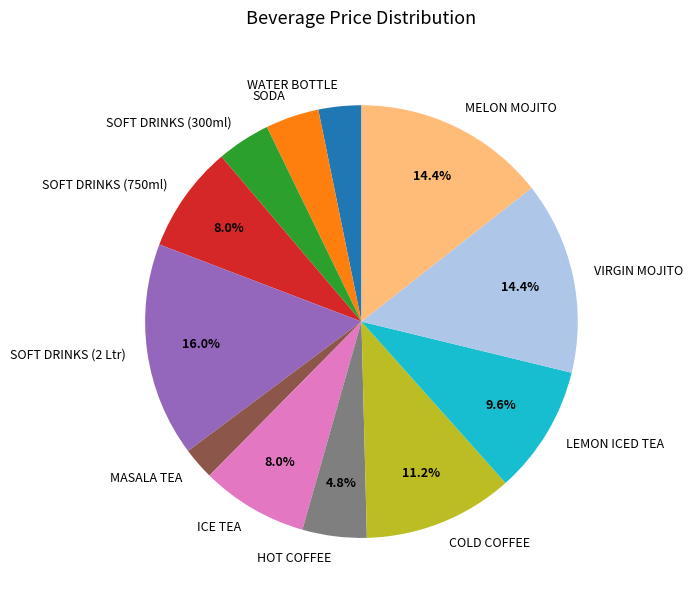

Approximately how many times larger is the value at VIRGIN MOJITO compared to COLD COFFEE?

1.3